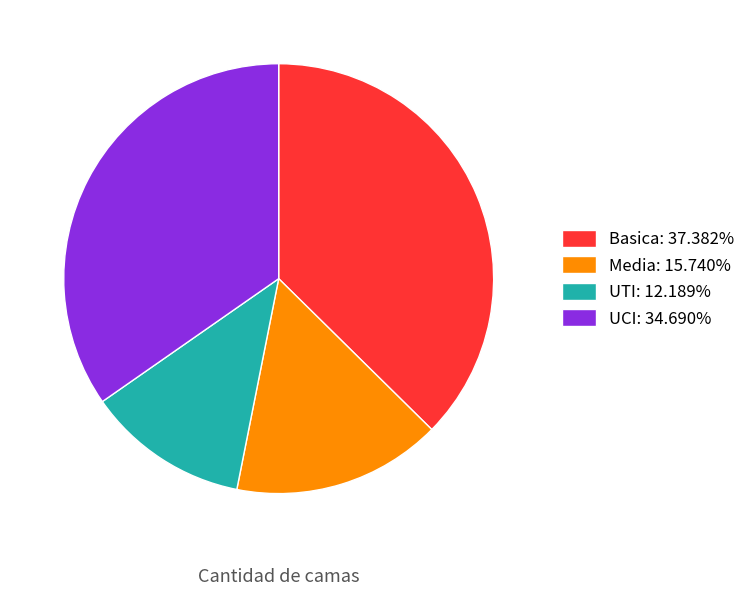

Is there a majority slice in this chart?

No